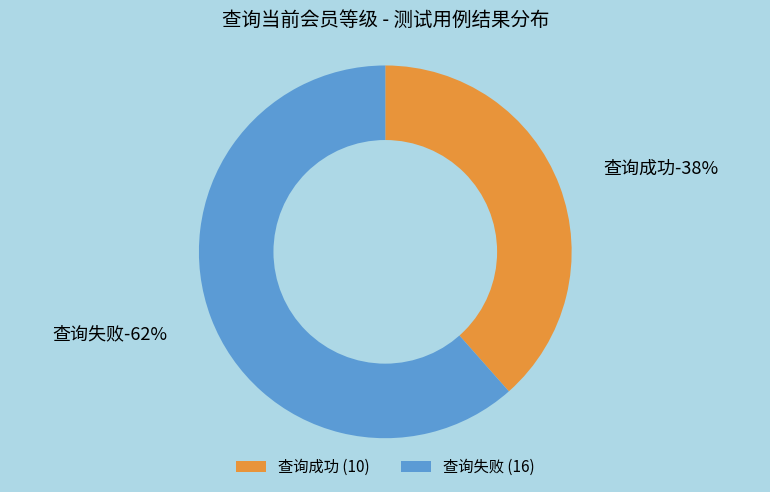

Is it true that 查询失败 is 73% of the pie?

False